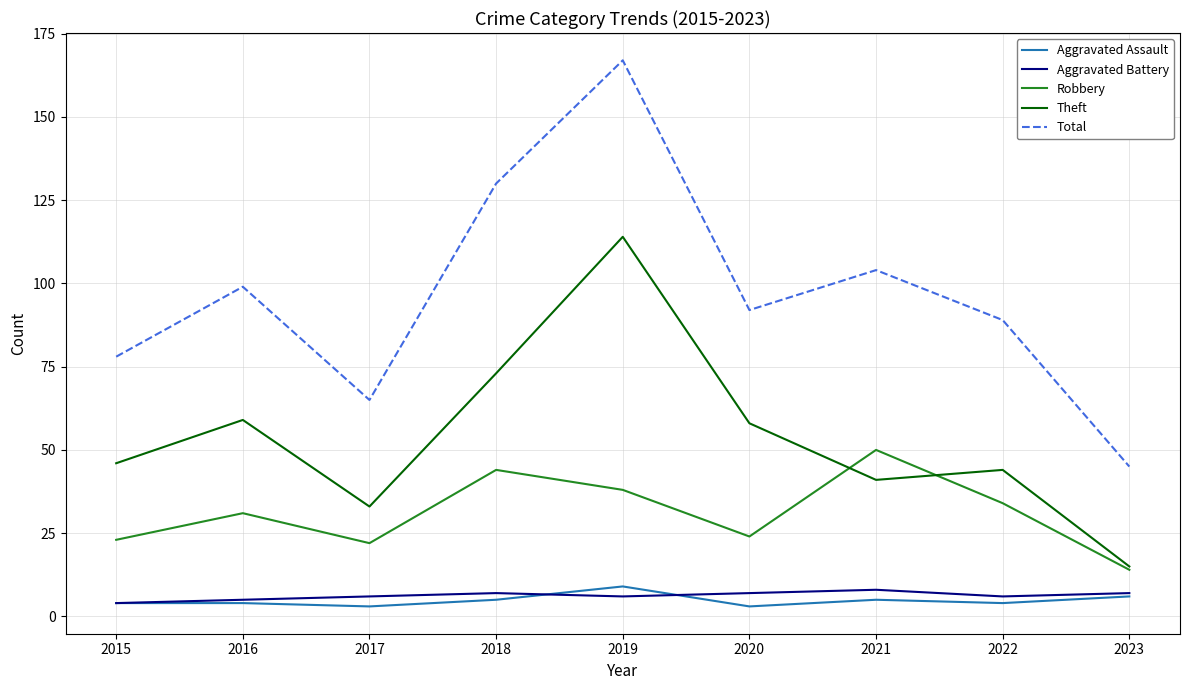

True or false: Total and Theft cross at least once.

False